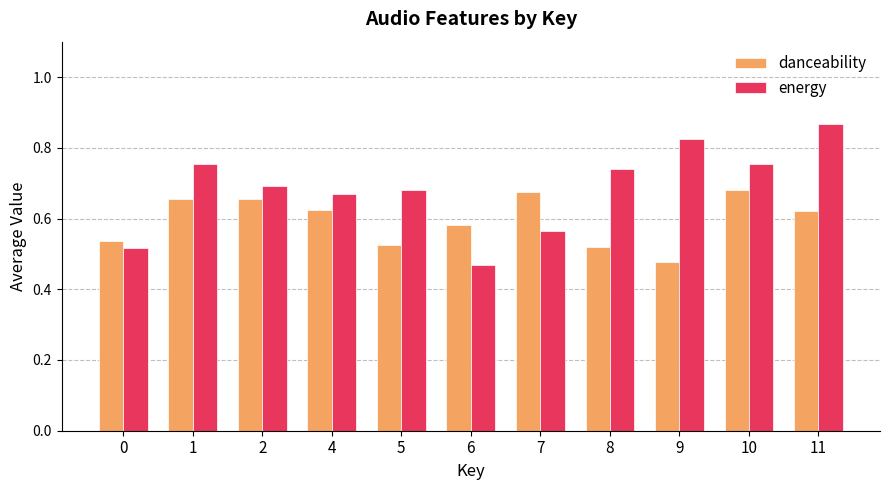

What is the spread (max minus min) of values at 9?

0.3